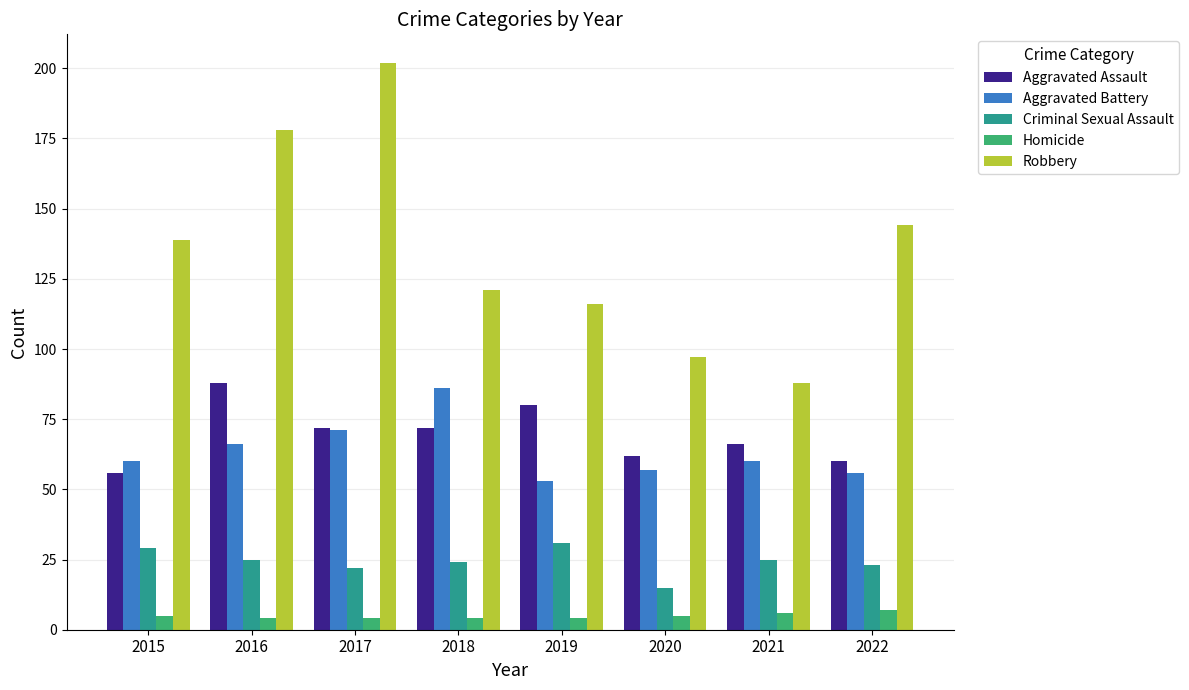

Is the value of Aggravated Assault at 2019 greater than the value of Robbery at 2017?

No